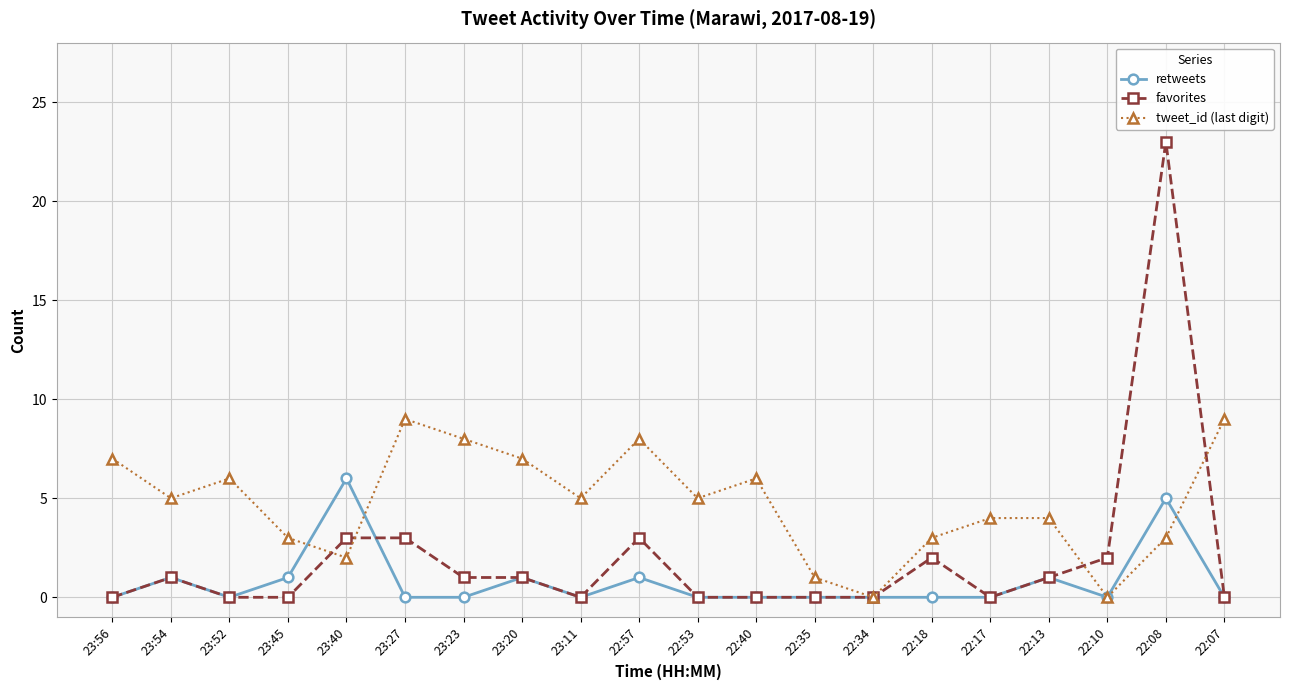

Rank the series by their average value, from highest to lowest.

tweet_id (last digit), favorites, retweets